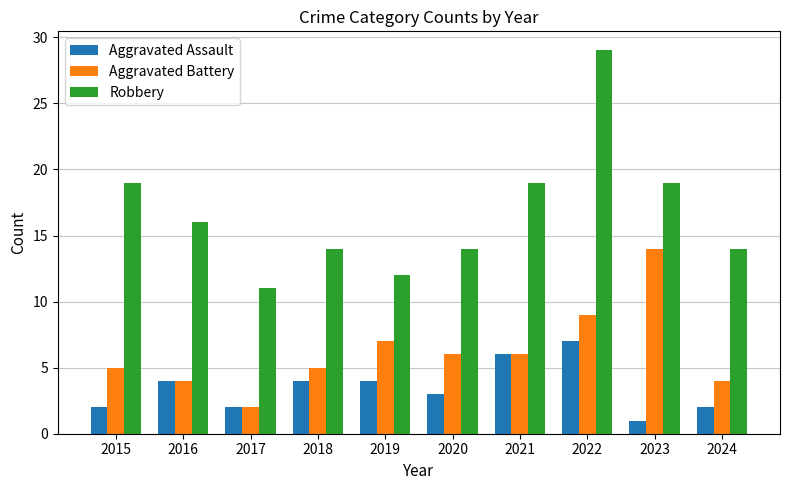

Which label corresponds to the smallest value in the chart?

2023